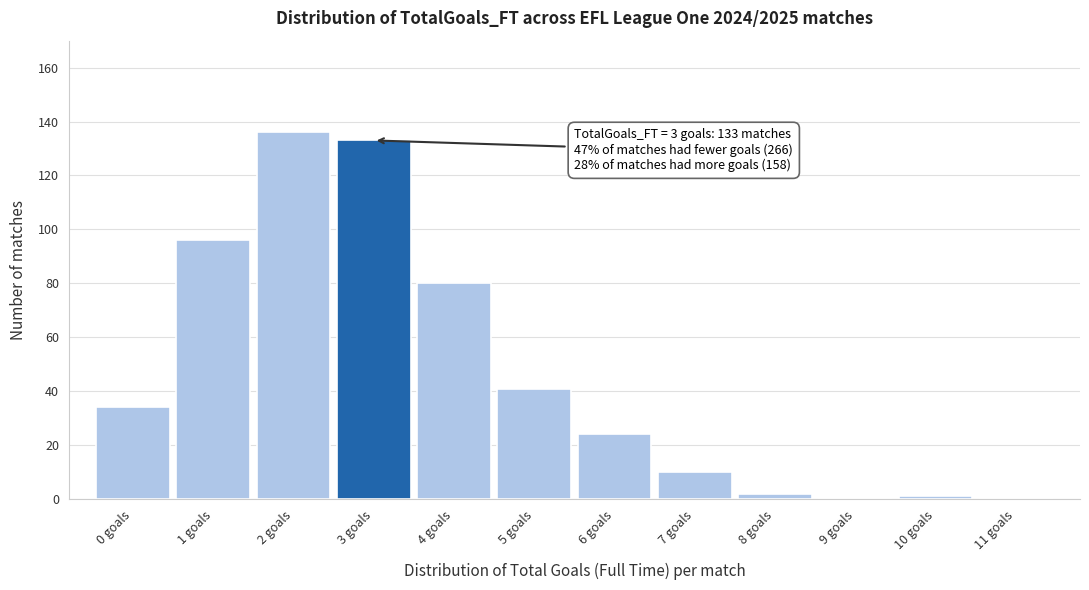

Over which range of the x-axis is the bar tallest?

1.5 to 2.5